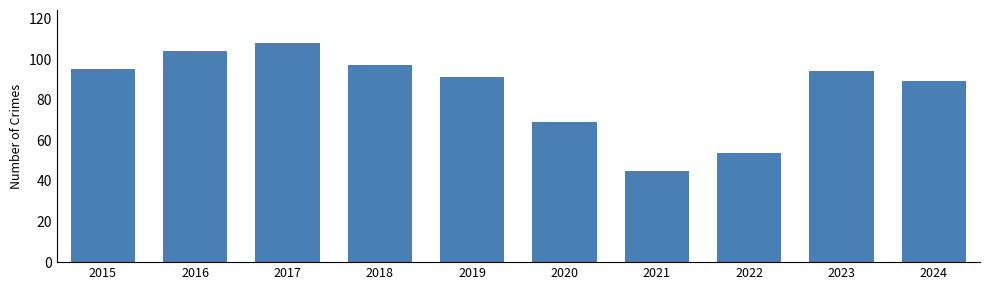

What is the difference between the maximum and minimum values?

63